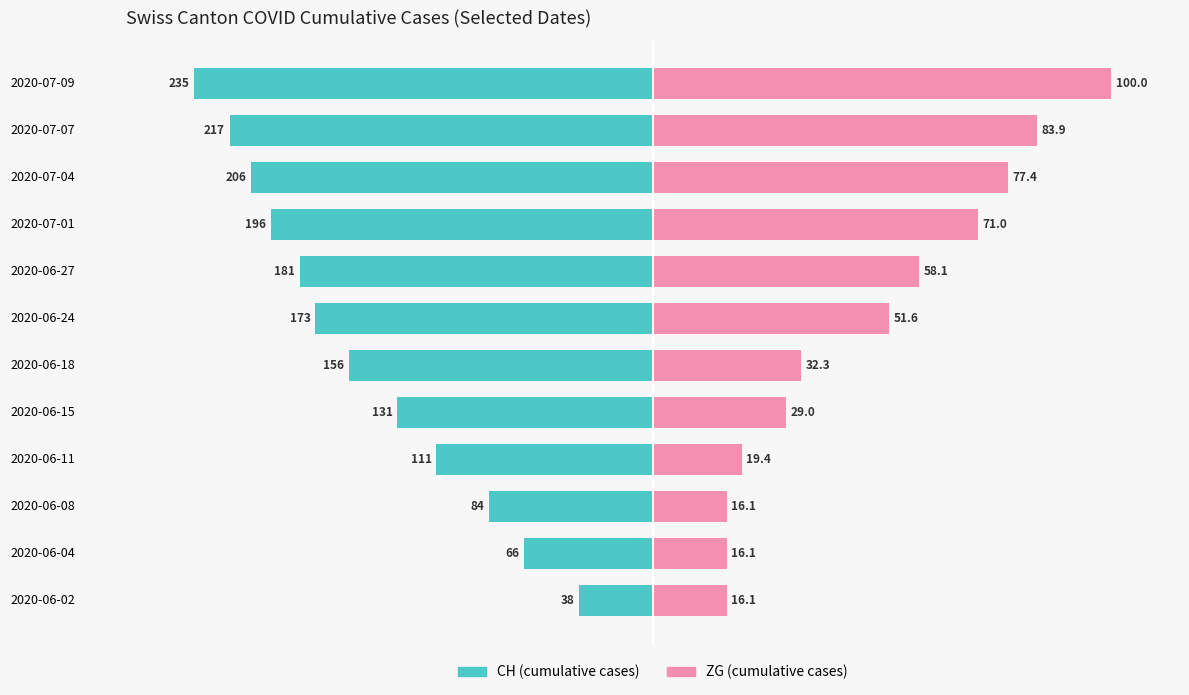

Count the number of data series in this chart.

2